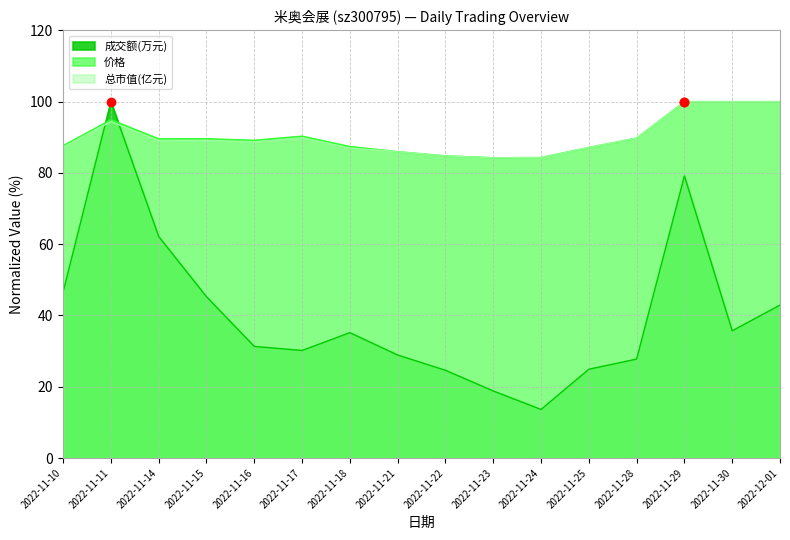

What value does the 成交额(万元) series have at 2022-11-30?

35.7